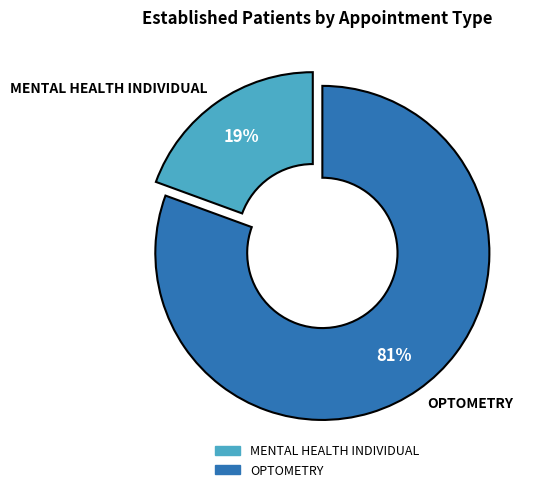

Which category has the biggest portion of the pie?

OPTOMETRY